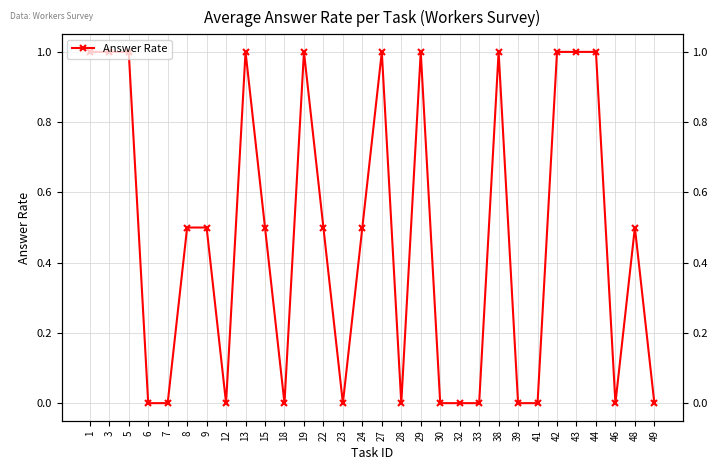

Which has a higher value, 46 or 9?

9